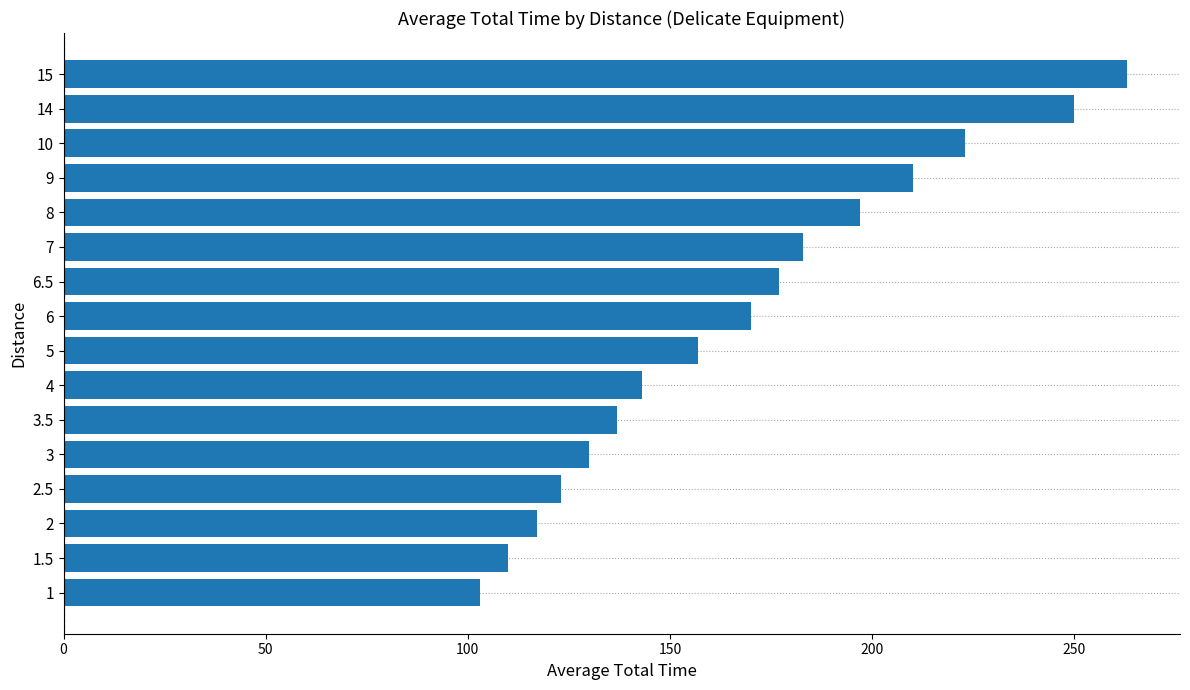

What value does the data have at 6.5?

177